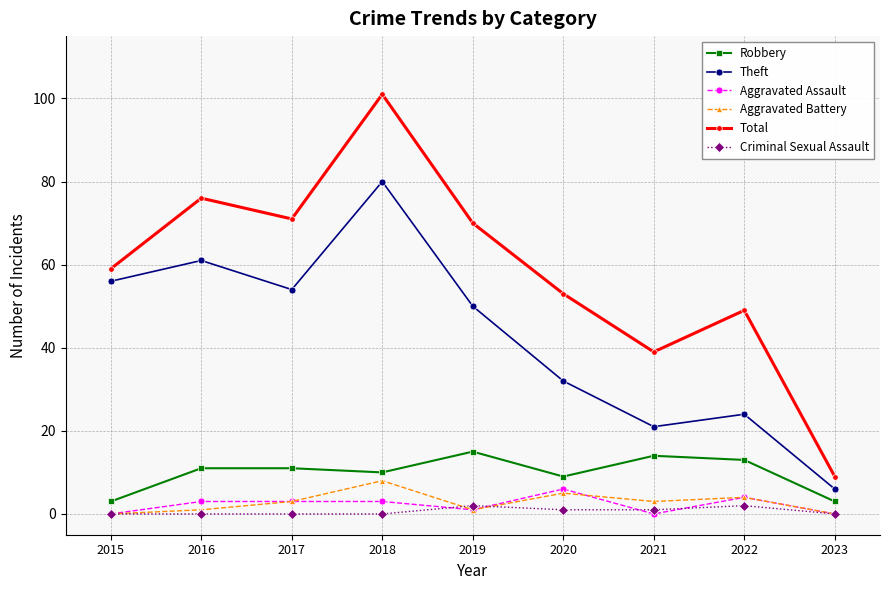

At 2021, list the series in order from largest to smallest.

Total, Theft, Robbery, Aggravated Battery, Criminal Sexual Assault, Aggravated Assault